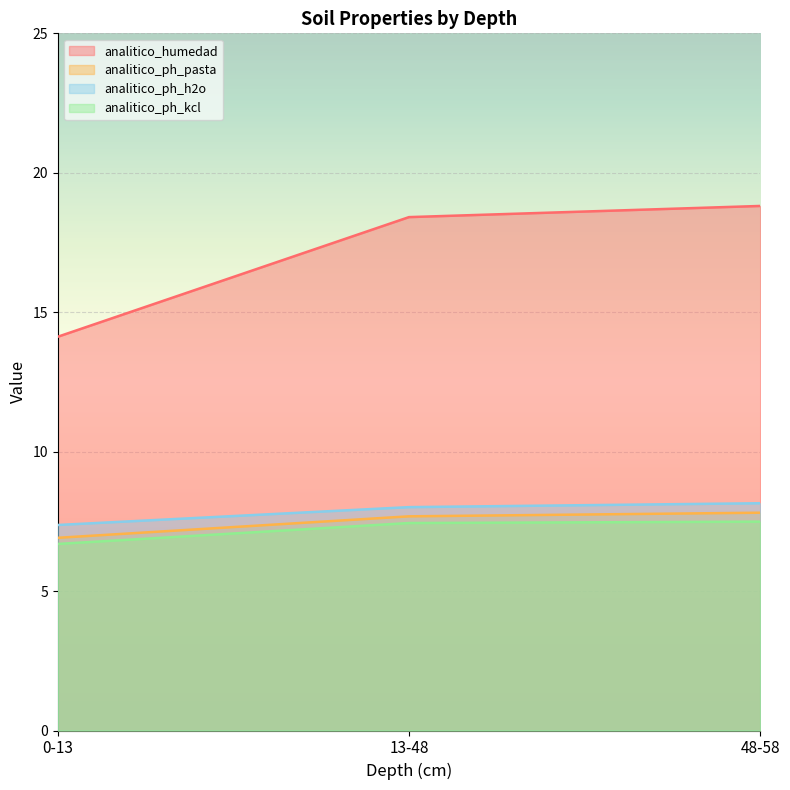

What is the label of the 2nd point from the left?

13-48